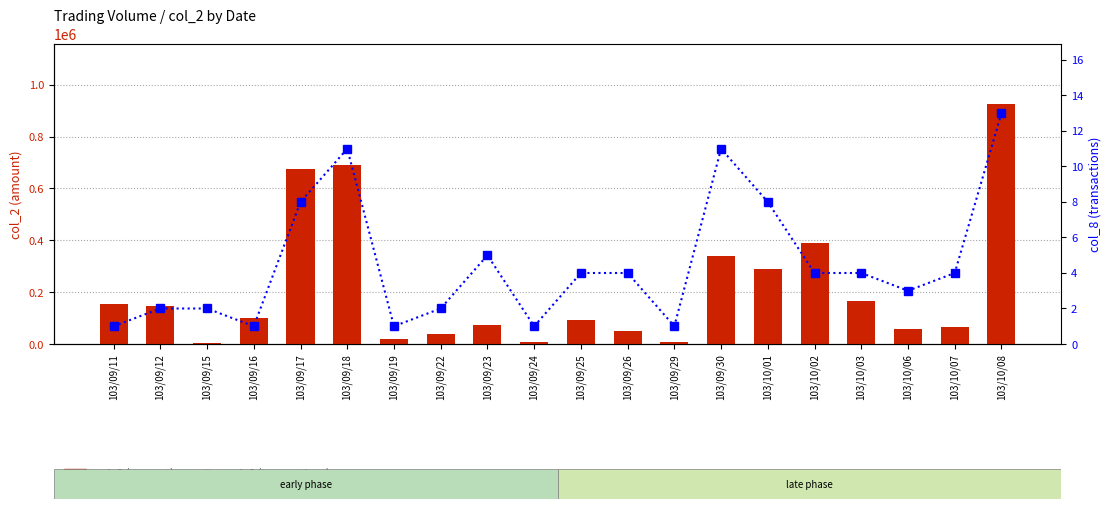

What is the difference between the col_2 (amount) values at 103/10/02 and 103/10/06?

332070